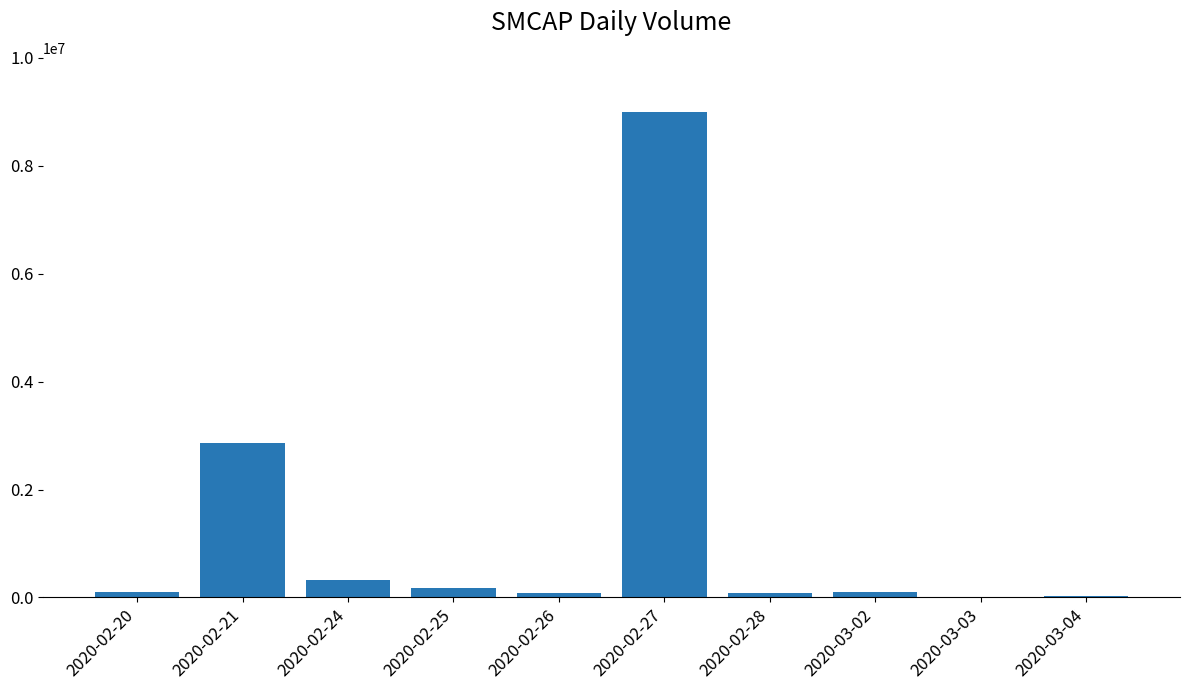

At which label is the value closest to 4501500?

2020-02-21